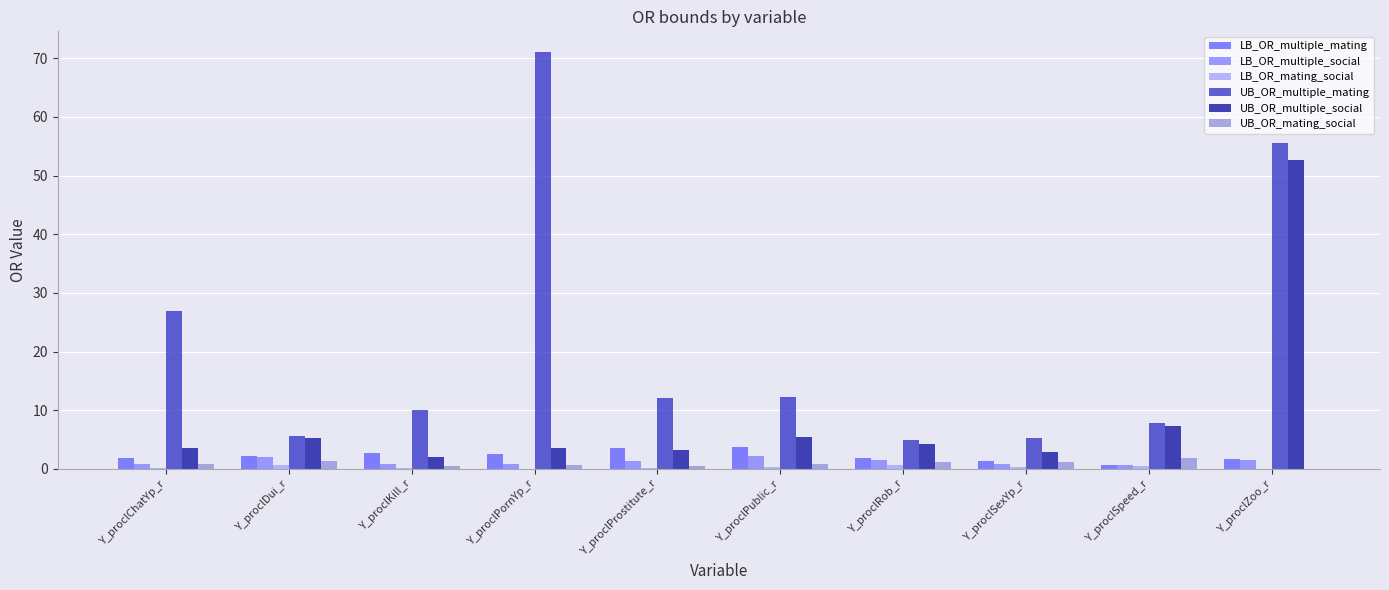

Where is UB_OR_multiple_mating nearest to the value 37?

Y_proclChatYp_r